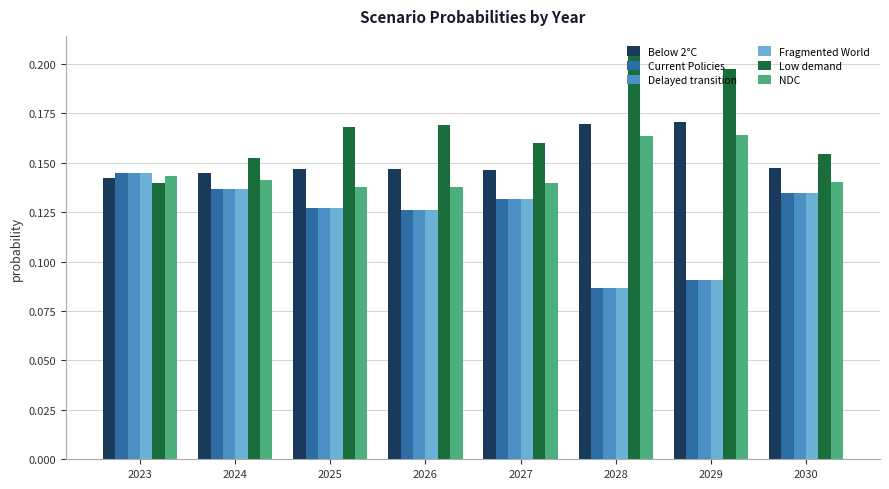

Which category has the highest value in the Low demand series?

2028